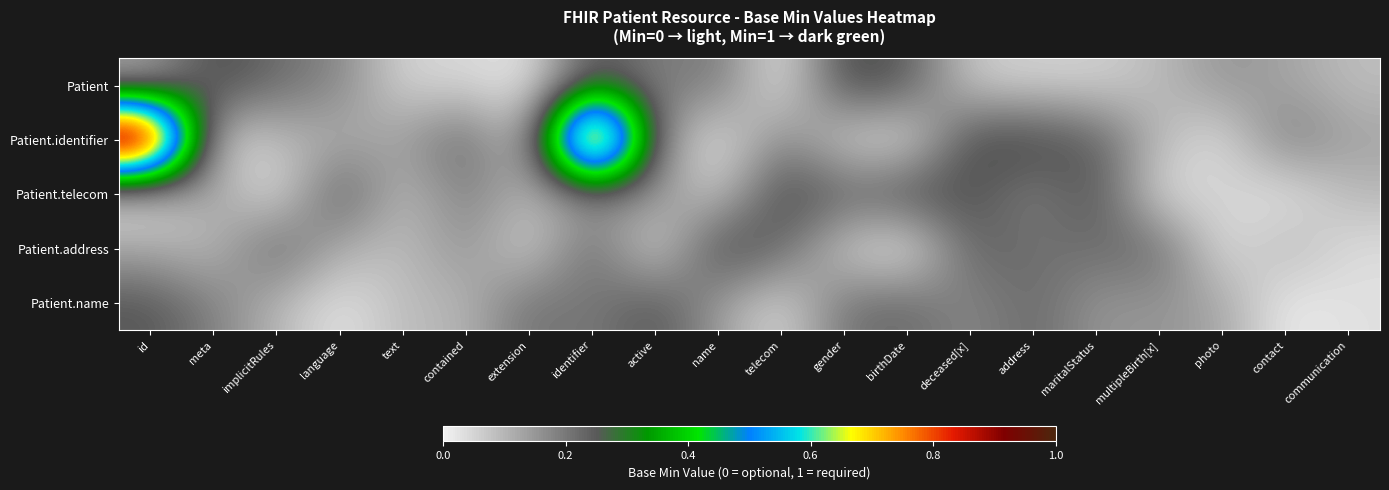

Between birthDate and multipleBirth[x], which is larger?

birthDate